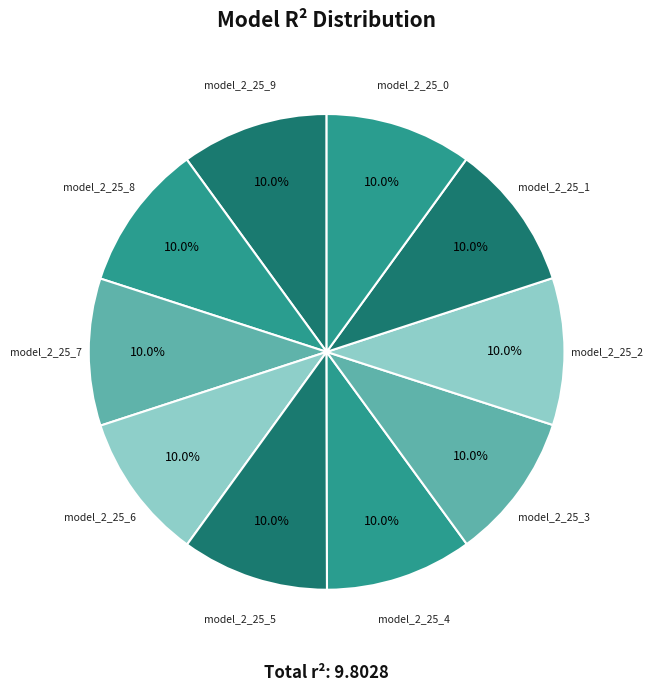

The model_2_25_0 slice represents 23% of the pie. True or false?

False